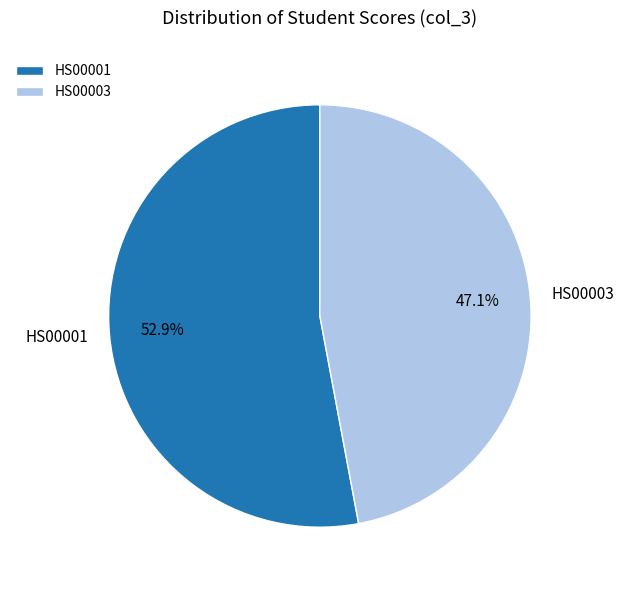

True or false: HS00001 accounts for 40% of the total.

False